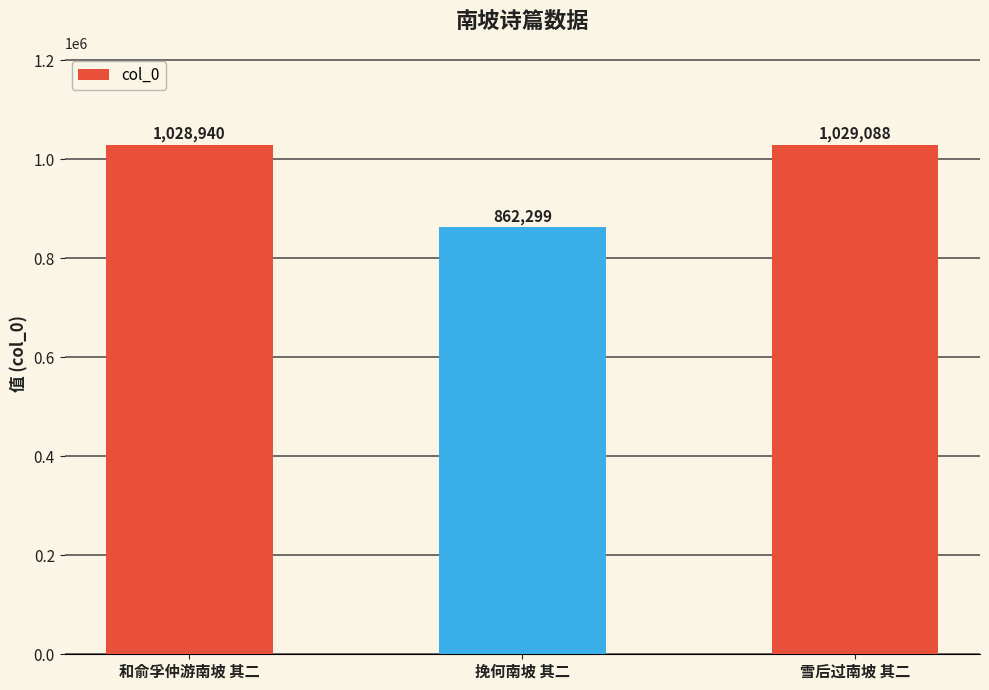

What is the label of the 1st bar from the right?

雪后过南坡 其二